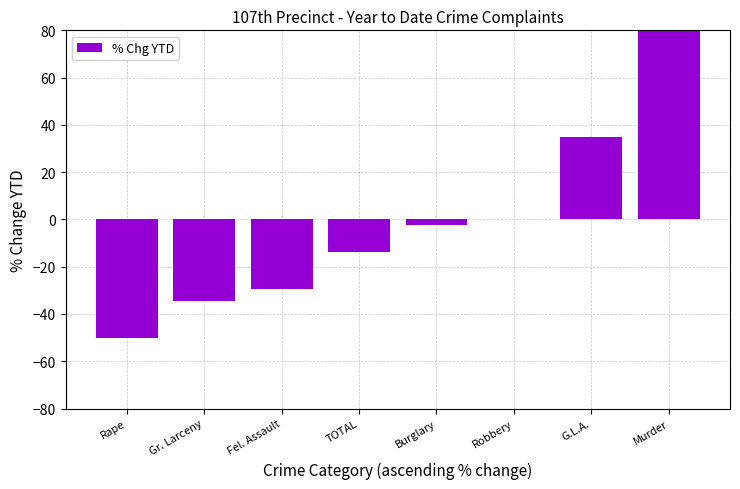

Are the bars grouped side by side (vs. stacked)?

No